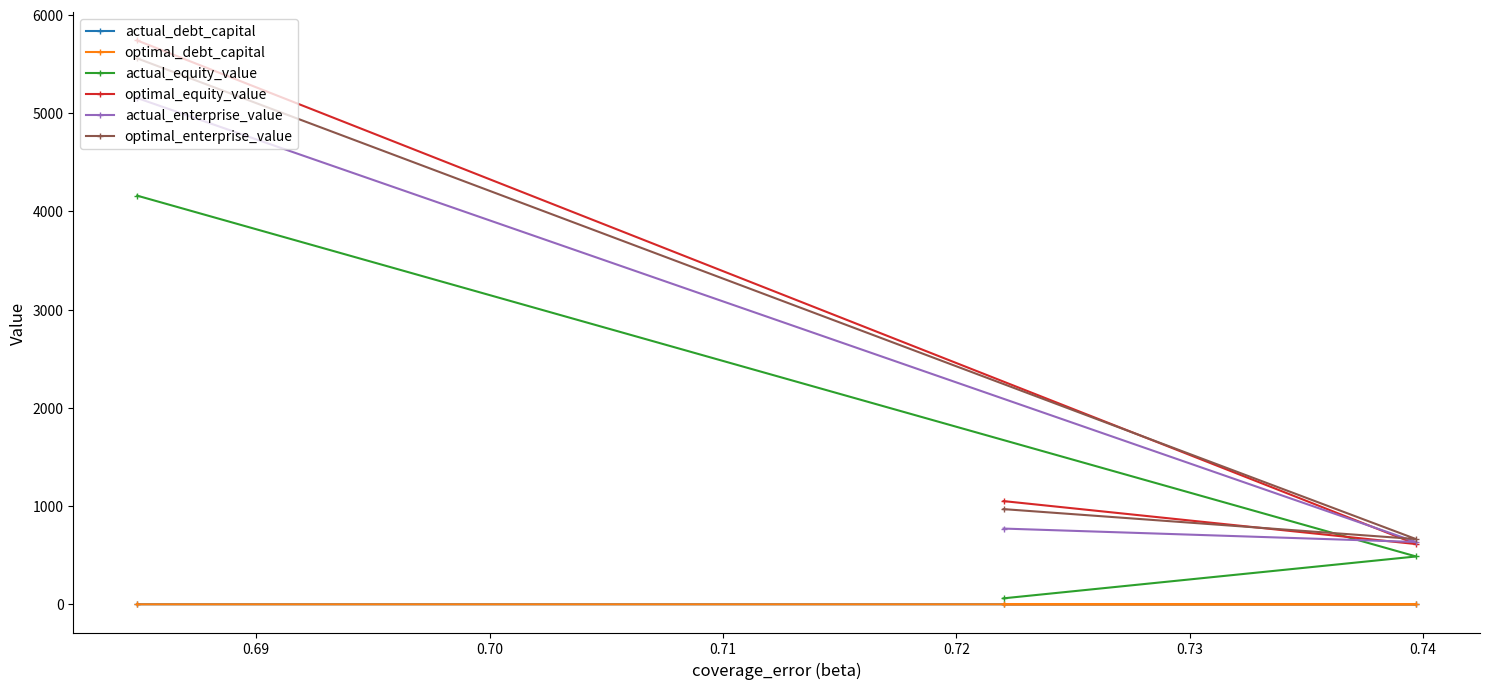

Which series has the largest total across all categories?

optimal_equity_value